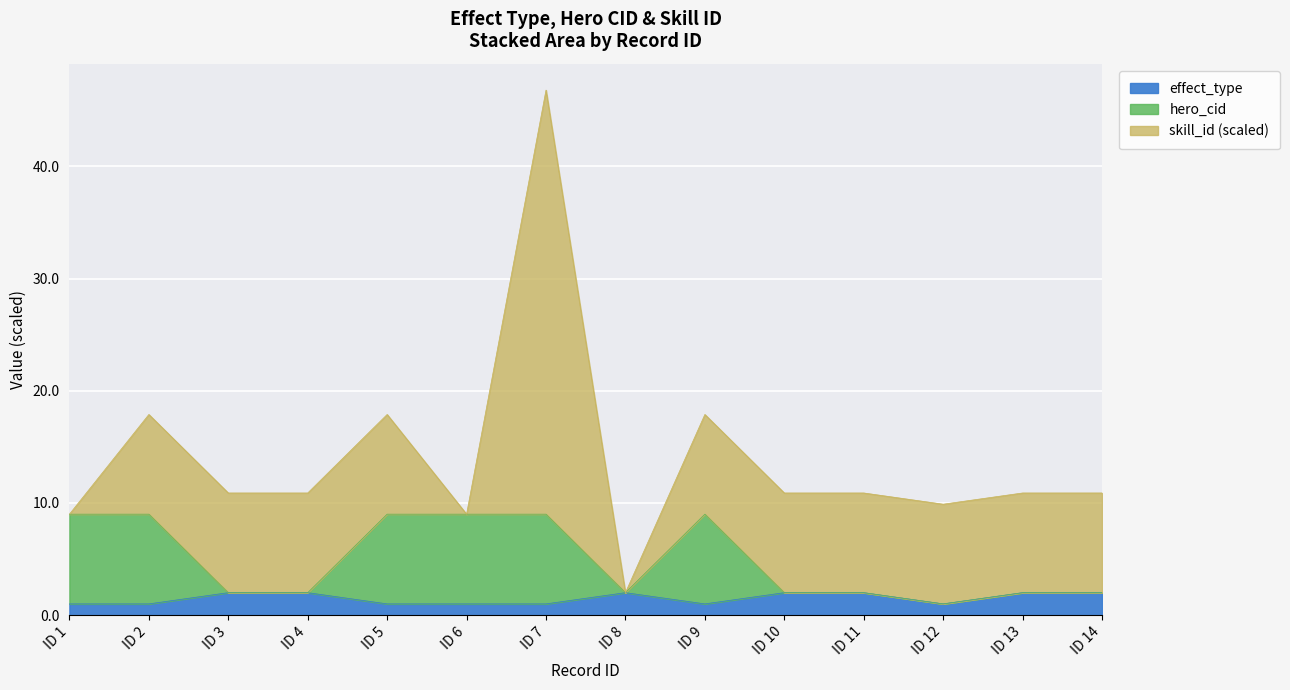

What is the total value across all series at ID 1?

9.0